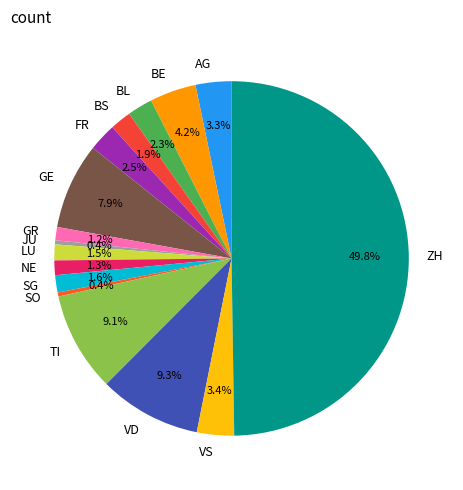

What is the largest slice in the pie chart?

ZH